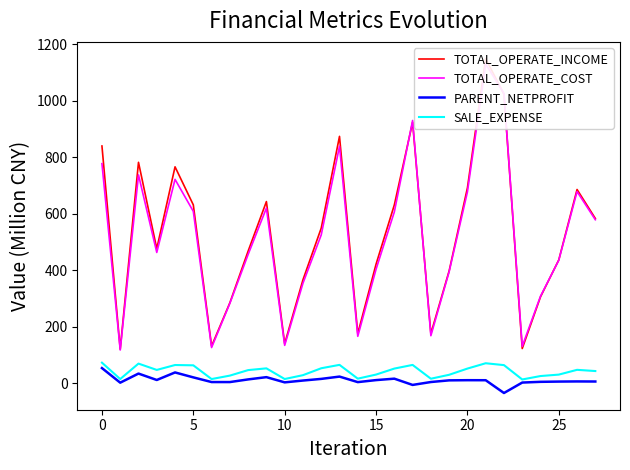

What is the lowest value of the PARENT_NETPROFIT series?

-35.0